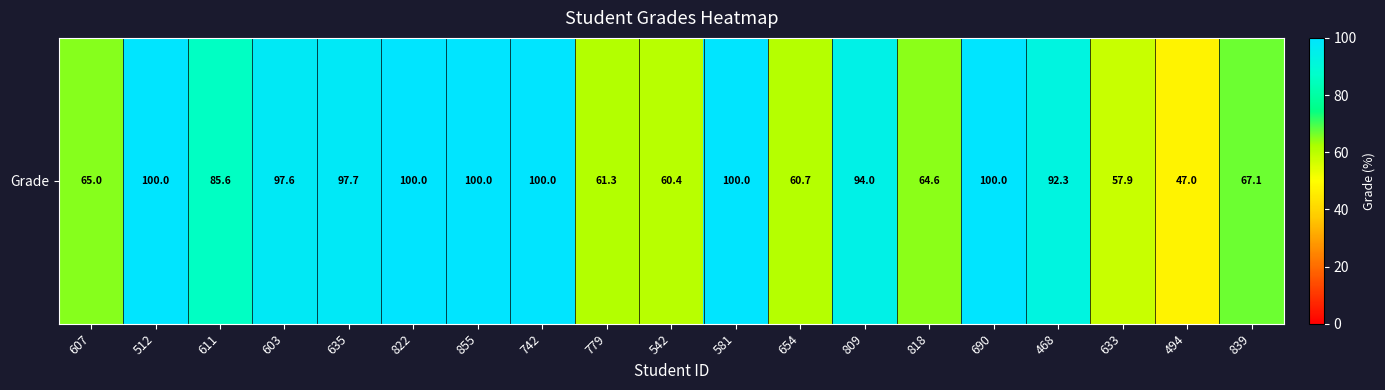

What is the smallest value displayed?

47.0